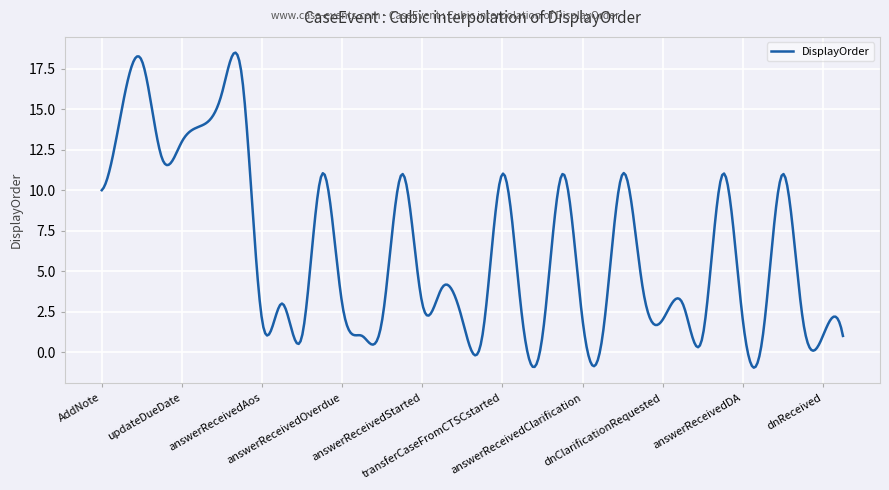

What is the maximum value shown in the chart?

18.5